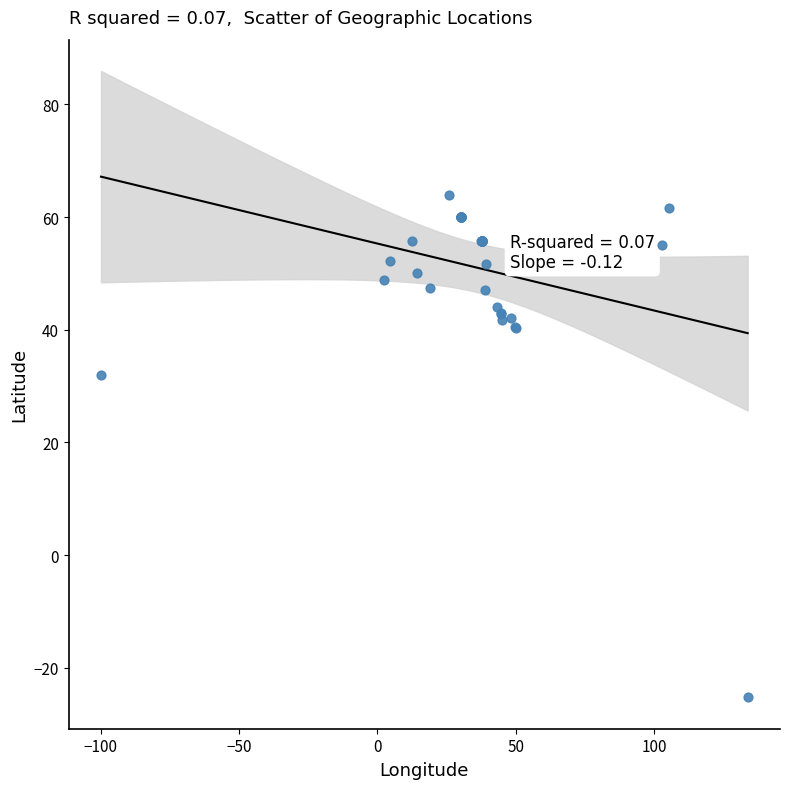

What Y value in the scatter plot is closest to 19?

32.0